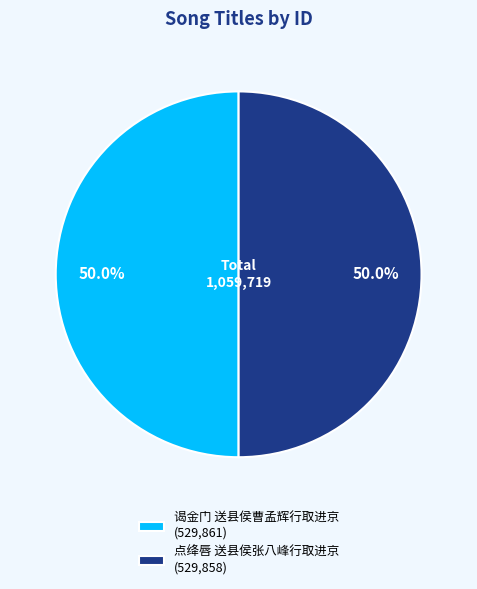

How many segments does this pie chart have?

2